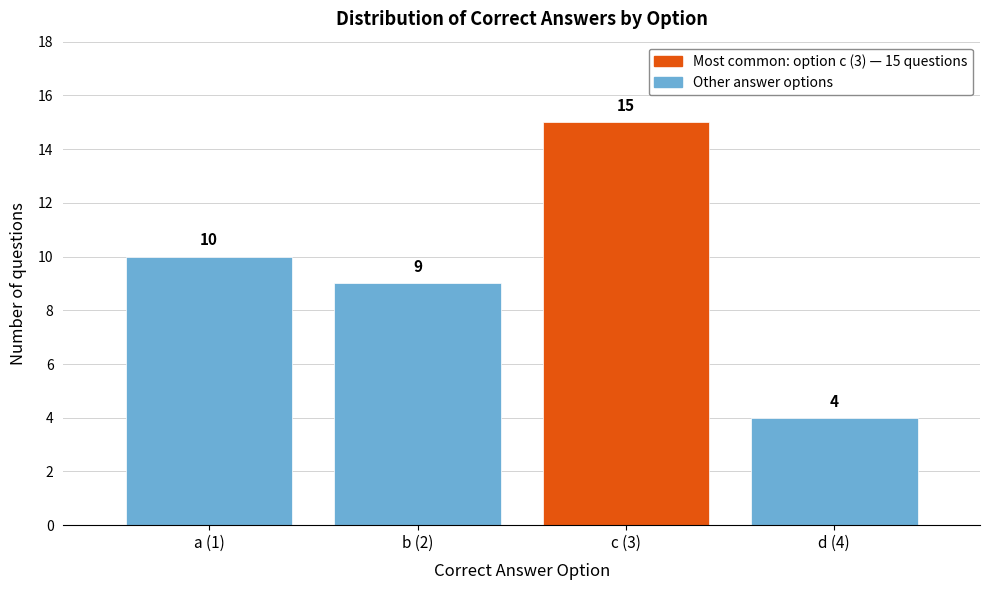

Reading left to right, list all the values displayed in this chart.

10	9	15	4